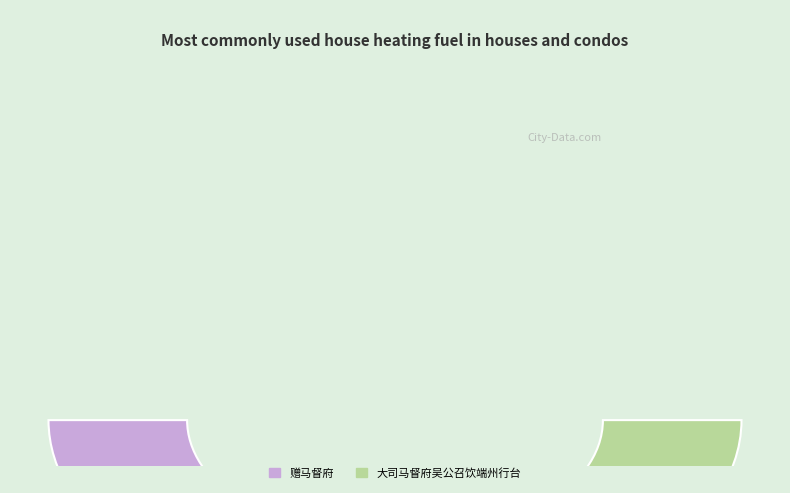

Which slice is the largest?

大司马督府吴公召饮端州行台